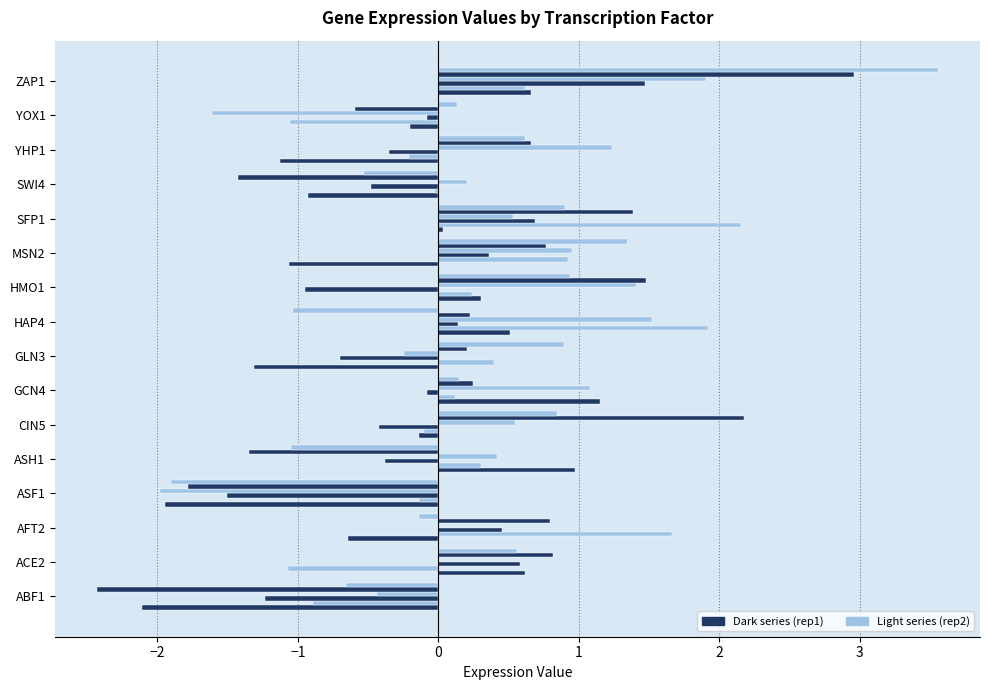

Count the number of data series in this chart.

6